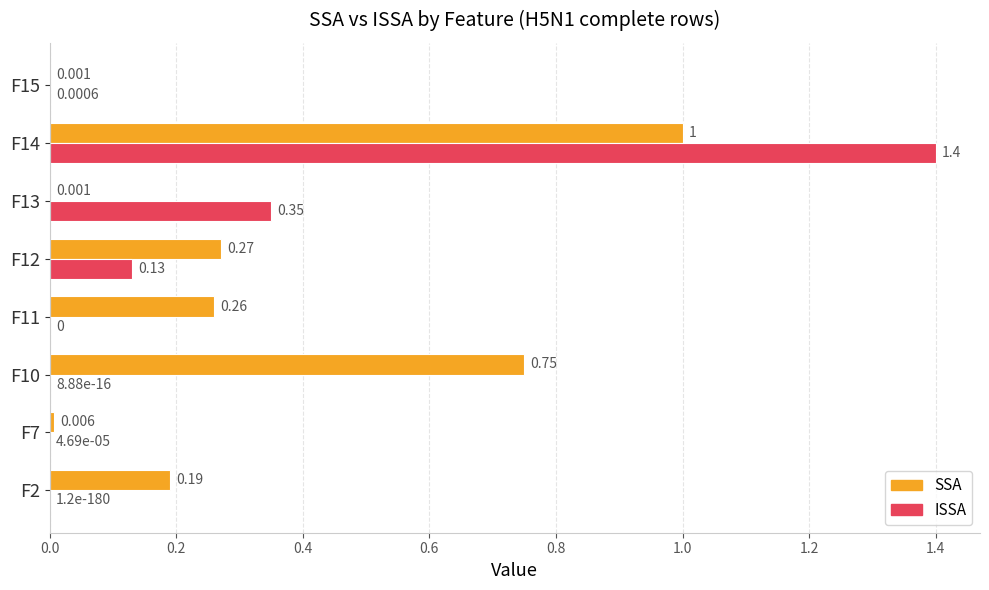

Between F11 and F15, which series saw the biggest shift?

SSA